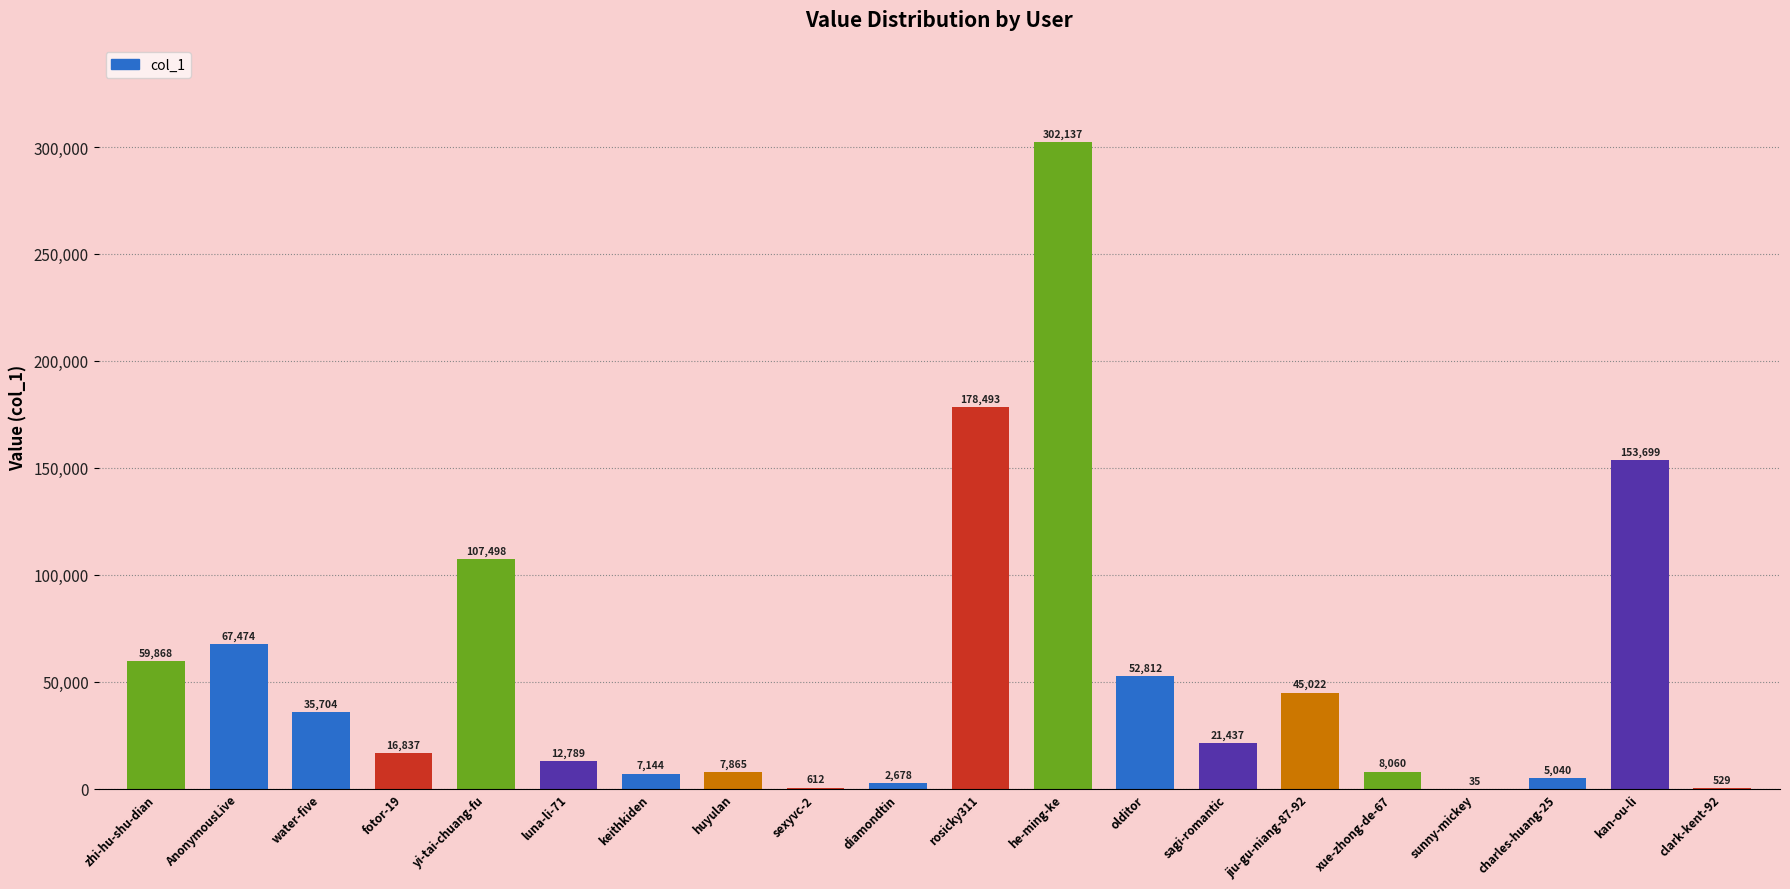

The chart shows a value of 52812 at olditor. True or false?

True